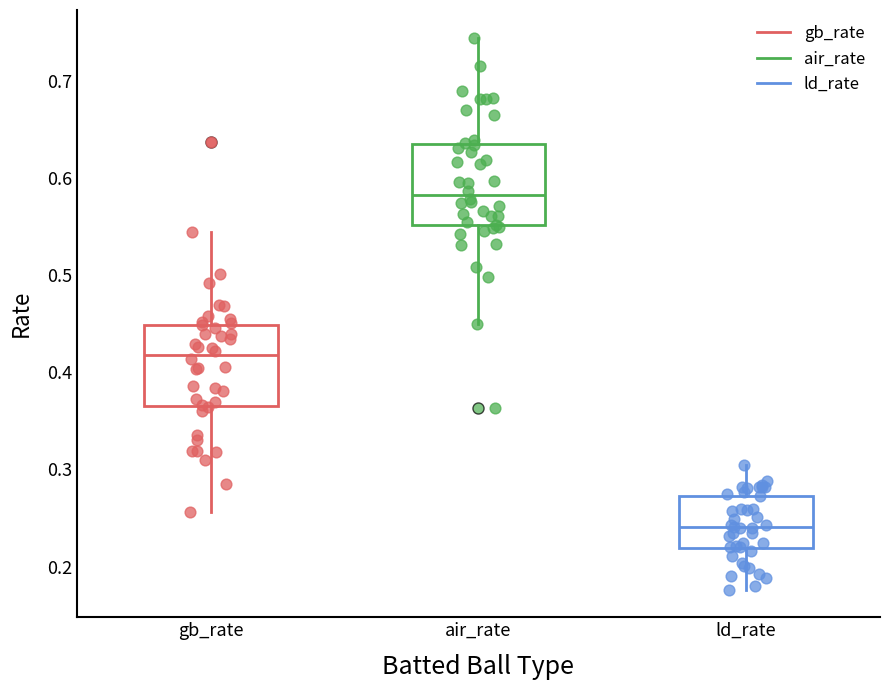

Reading left to right, transcribe this box plot: for each box, give where its median line is, the range the box spans, and where its two whiskers end, as read against the y-axis. The values are not printed on the chart, so give them approximately, as read against the axis.

gb_rate: median 0.42, box 0.37 to 0.45, whiskers 0.26 to 0.54
air_rate: median 0.58, box 0.55 to 0.63, whiskers 0.45 to 0.74
ld_rate: median 0.24, box 0.22 to 0.27, whiskers 0.18 to 0.30